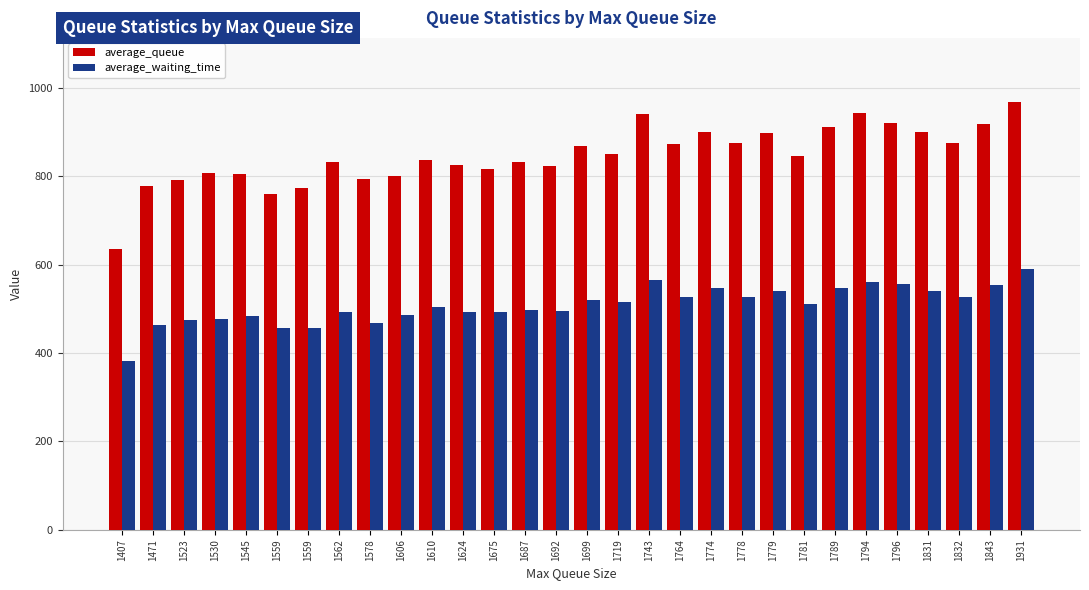

Where does the average_queue series first go above 845?

1699